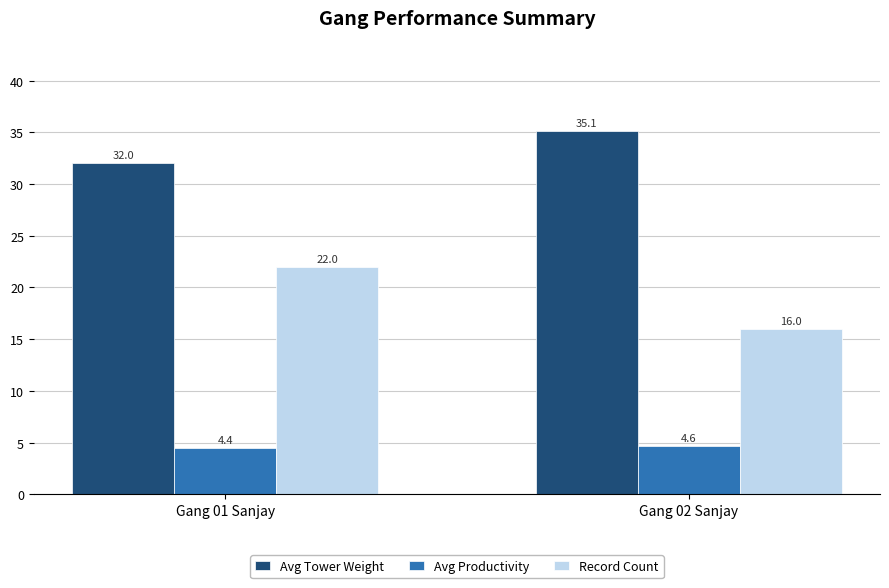

Count the Avg Productivity values in the range 4 to 5.

2